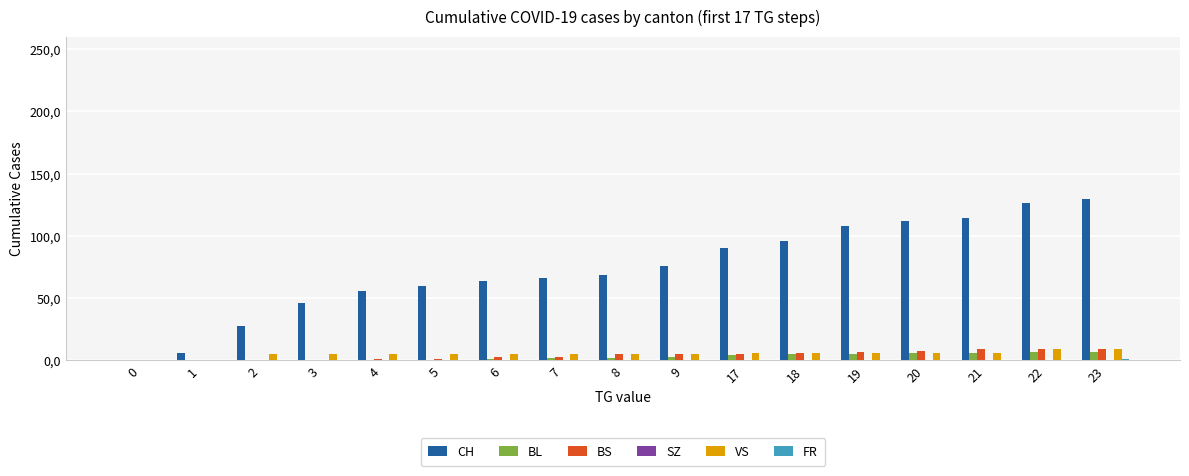

Are the bars grouped side by side (vs. stacked)?

Yes